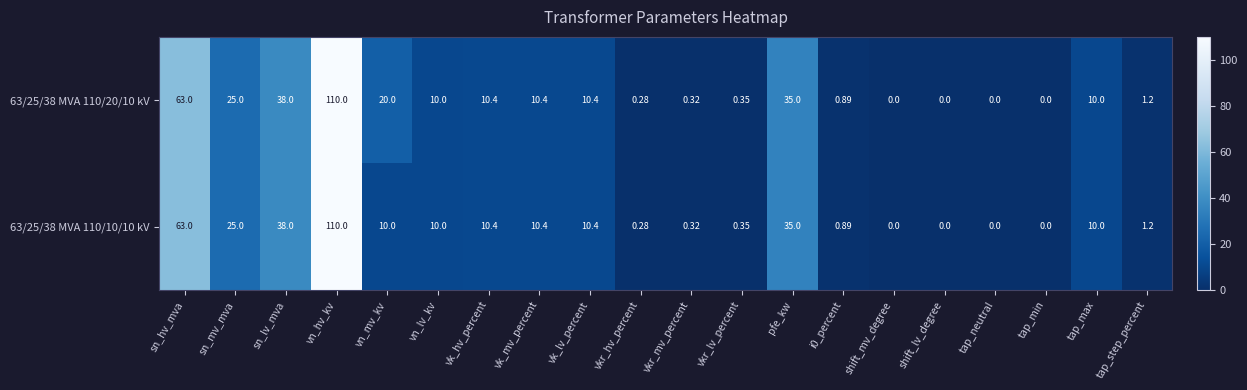

At which label does 63/25/38 MVA 110/20/10 kV first exceed 10?

sn_hv_mva